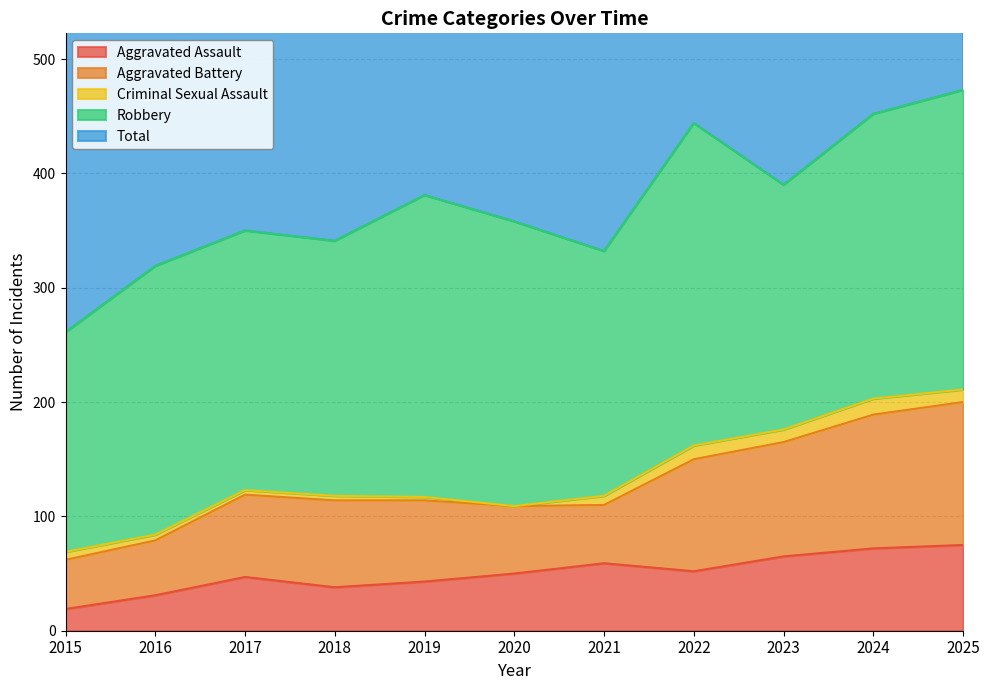

Is it true that Robbery equals 96 at 2017?

False